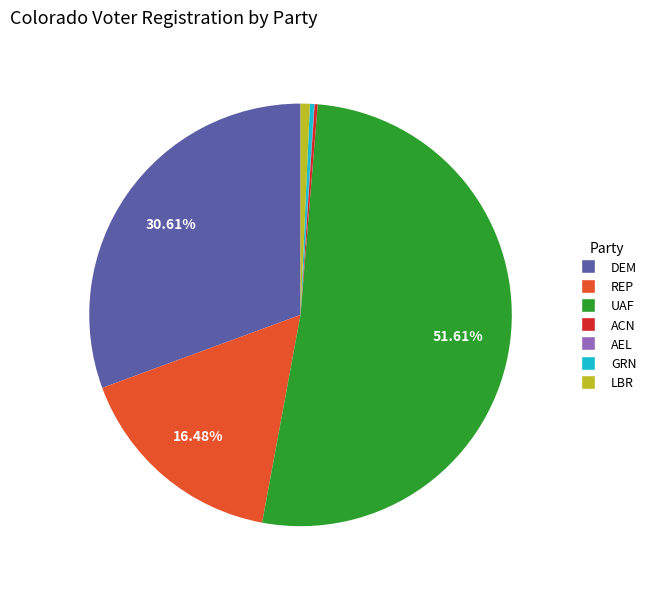

Approximately how many times larger is the value at DEM compared to LBR?

43.1